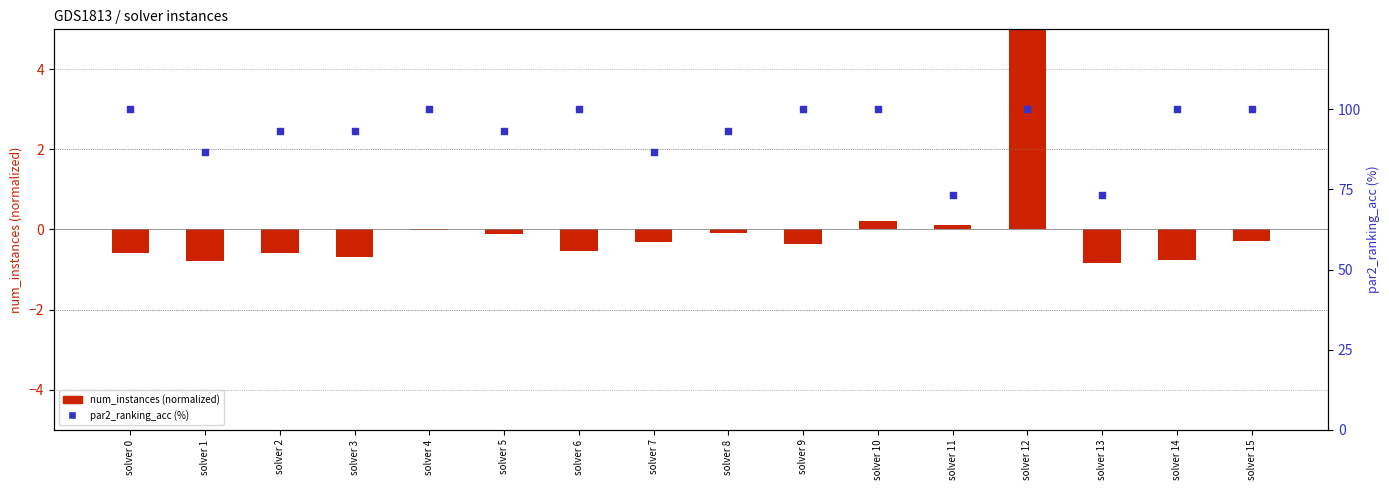

Which series has the widest spread of Y values?

par2_ranking_acc (%)